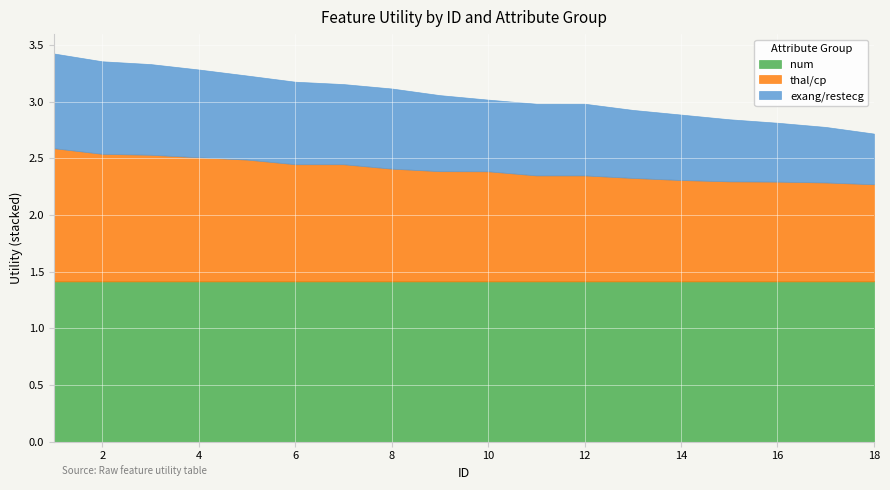

Is the value of exang/restecg at 15 greater than the value of thal/cp at 2?

No